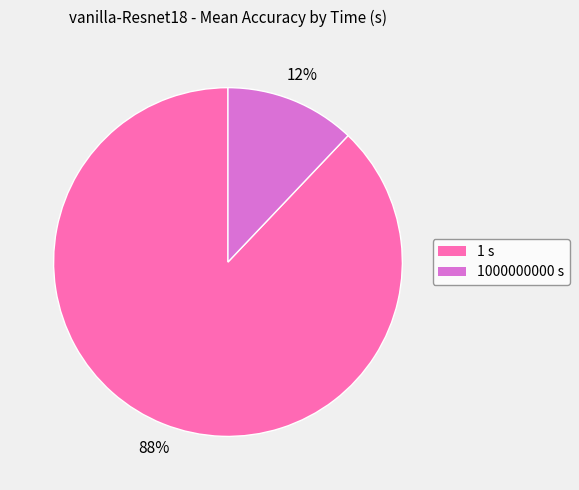

To the nearest percent, what is the average slice percentage?

50%